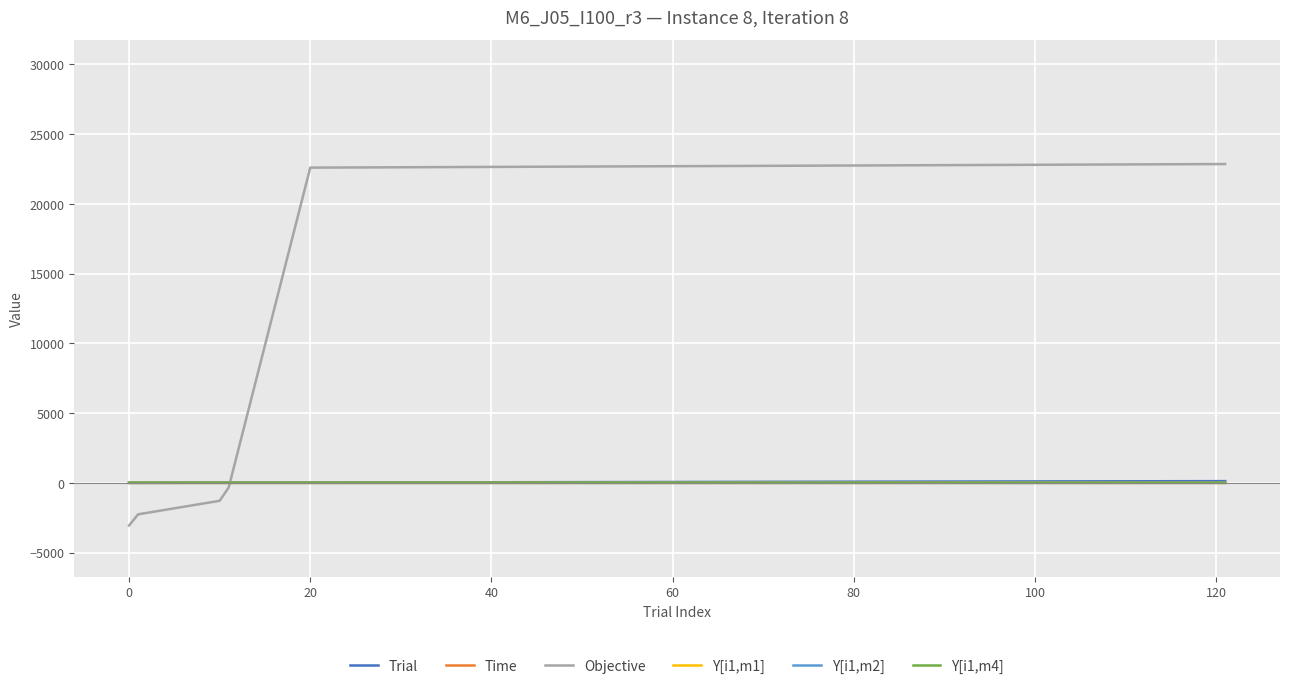

Does the chart display data point markers on the line(s)?

No